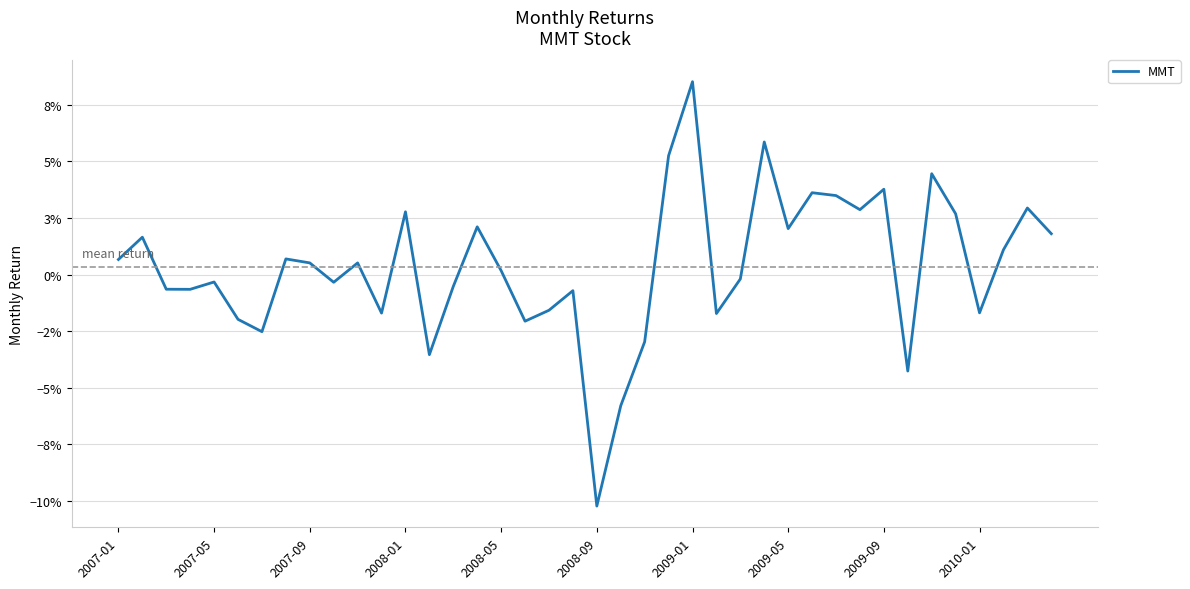

What is the difference between the maximum and minimum values?

0.2